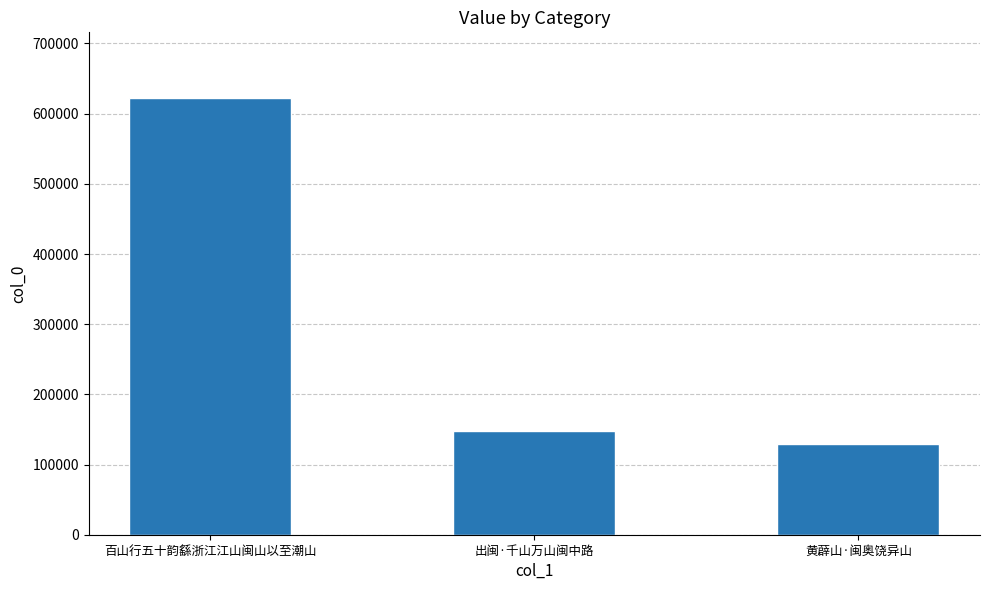

Which has a higher value, 出闽·千山万山闽中路 or 百山行五十韵繇浙江江山闽山以至潮山?

百山行五十韵繇浙江江山闽山以至潮山